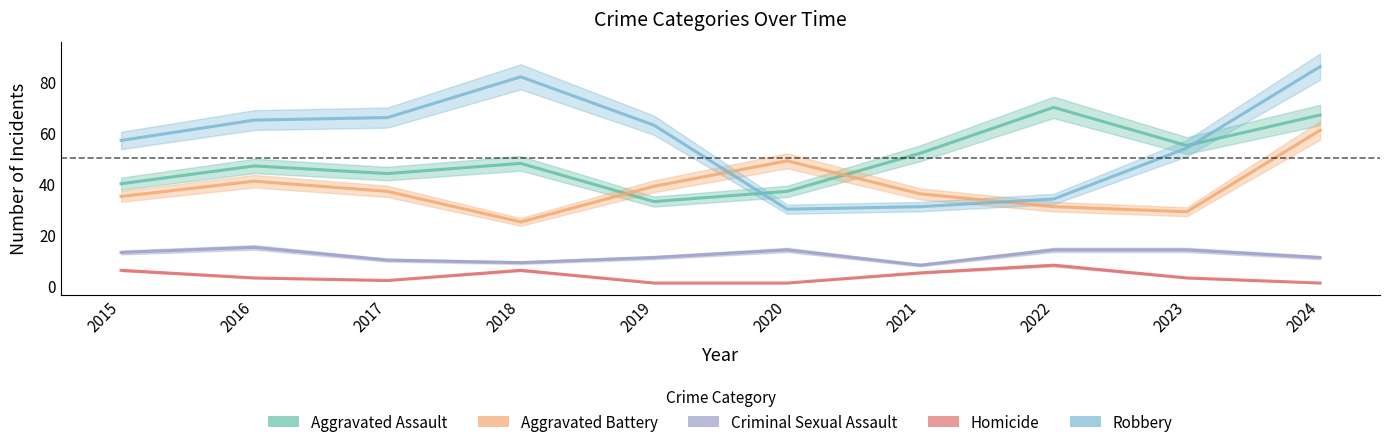

What is the value of the Aggravated Battery point at the 9th from the left?

29